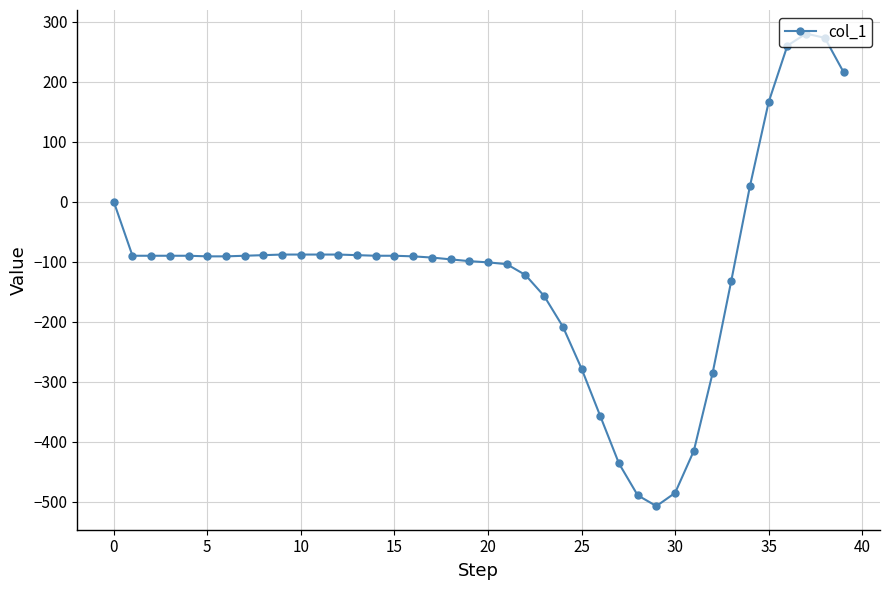

What is the greatest value displayed?

280